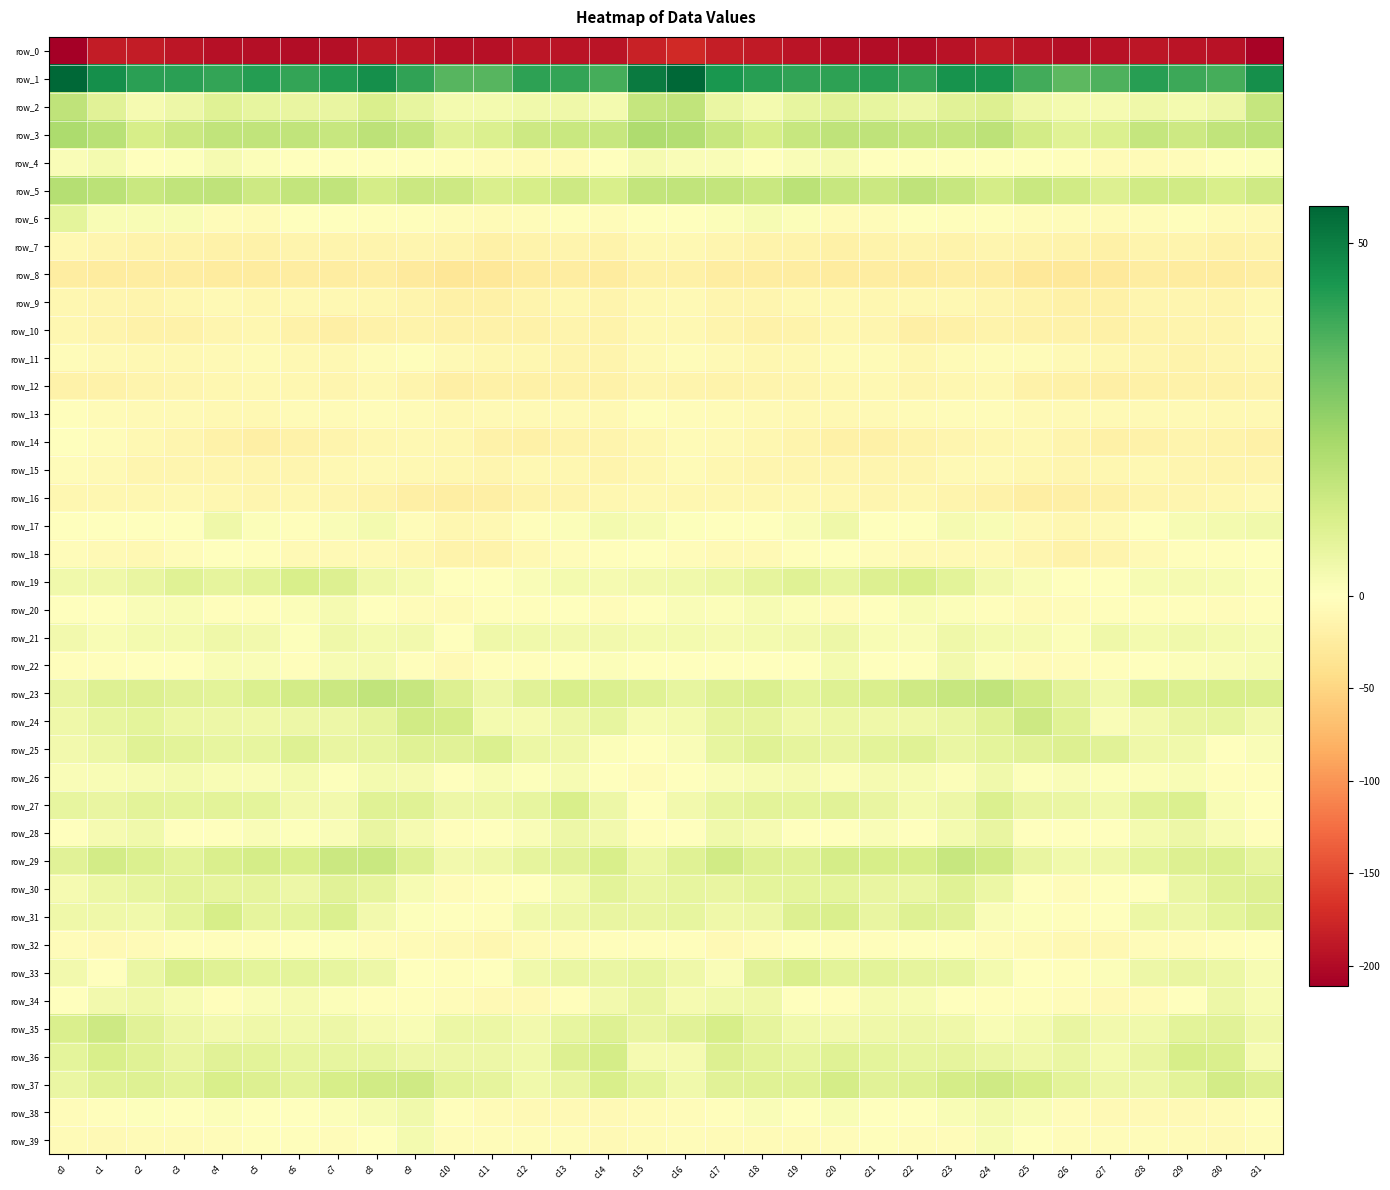

What is the sum of all row_7 values?

-464.9